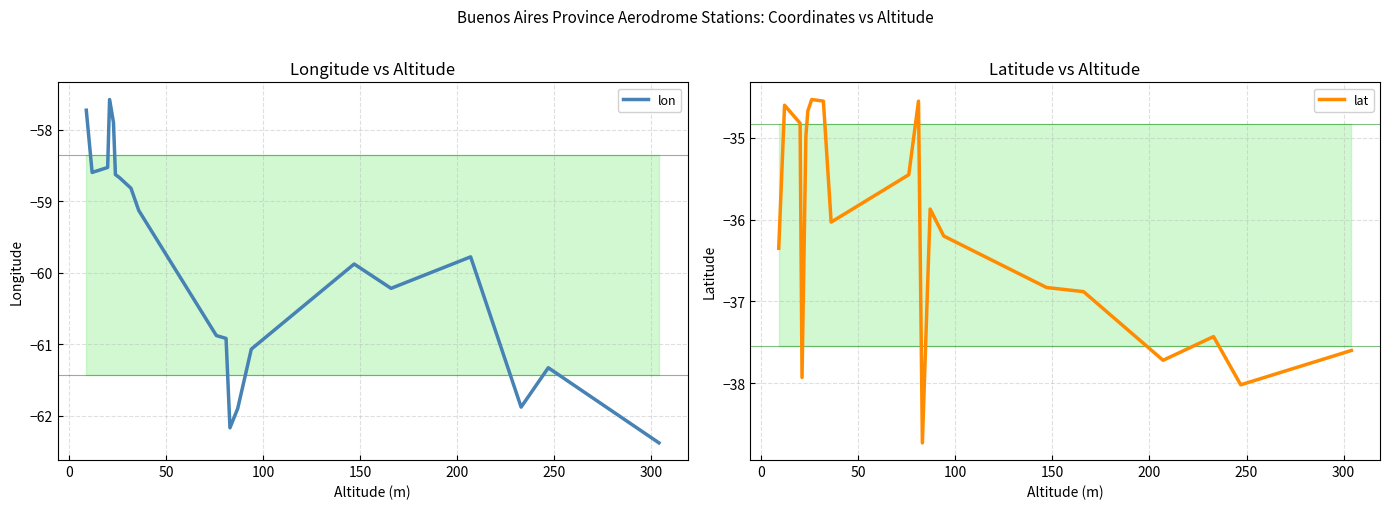

What are all the series names shown in the legend?

lon, lat